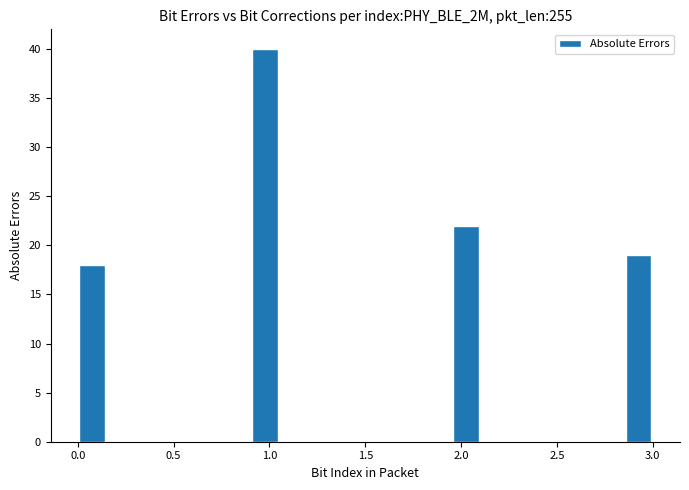

Around what value on the x-axis is the tallest bar? Give the approximate position of its centre, as read against the axis.

1.00